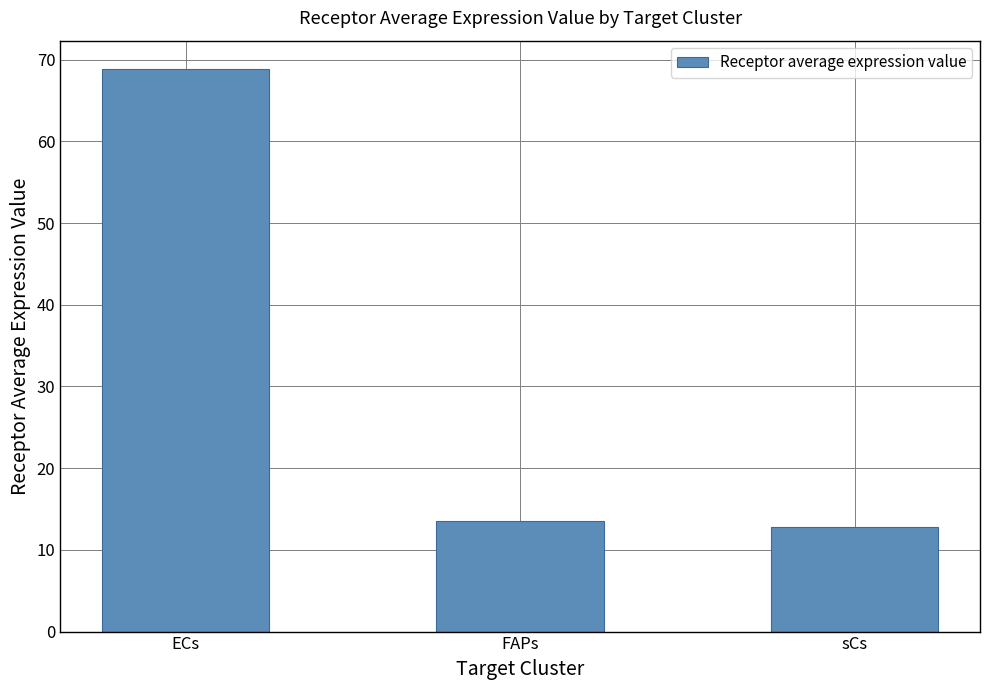

Rank the categories by value from lowest to highest.

sCs, FAPs, ECs